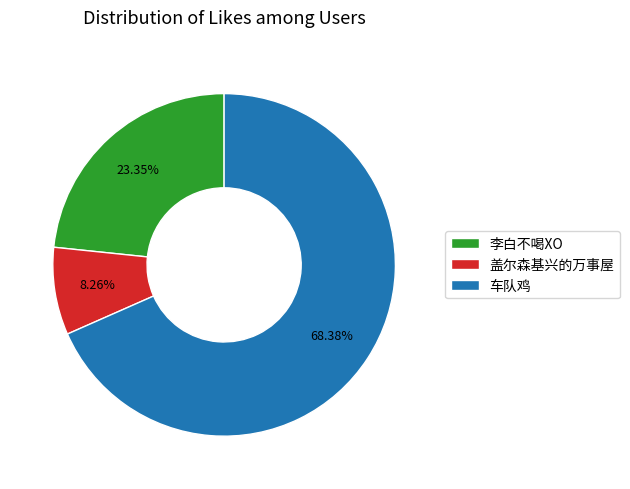

To the nearest percent, what percentage of the pie is 李白不喝XO?

23%